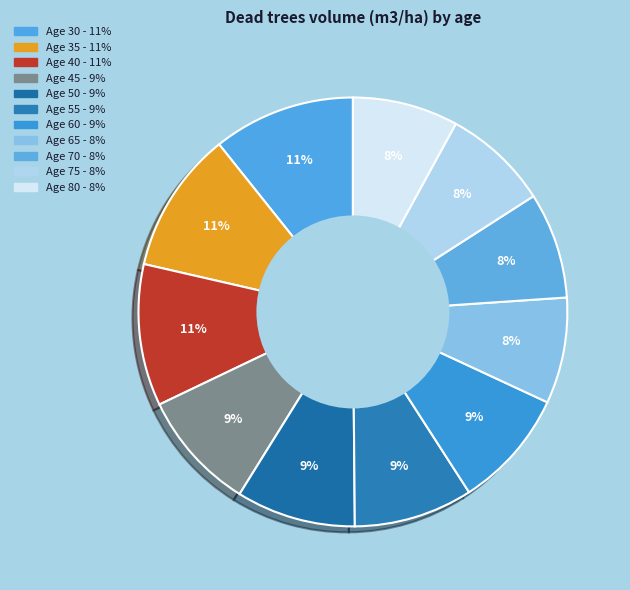

How many slices are in this pie chart?

11